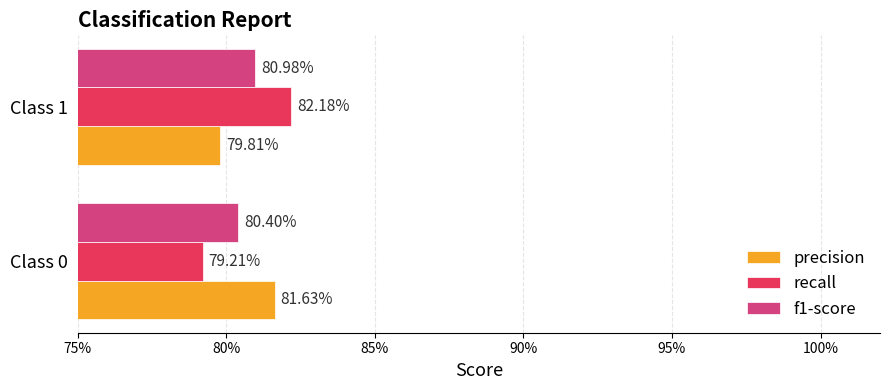

What are all the series names shown in the legend?

precision, recall, f1-score